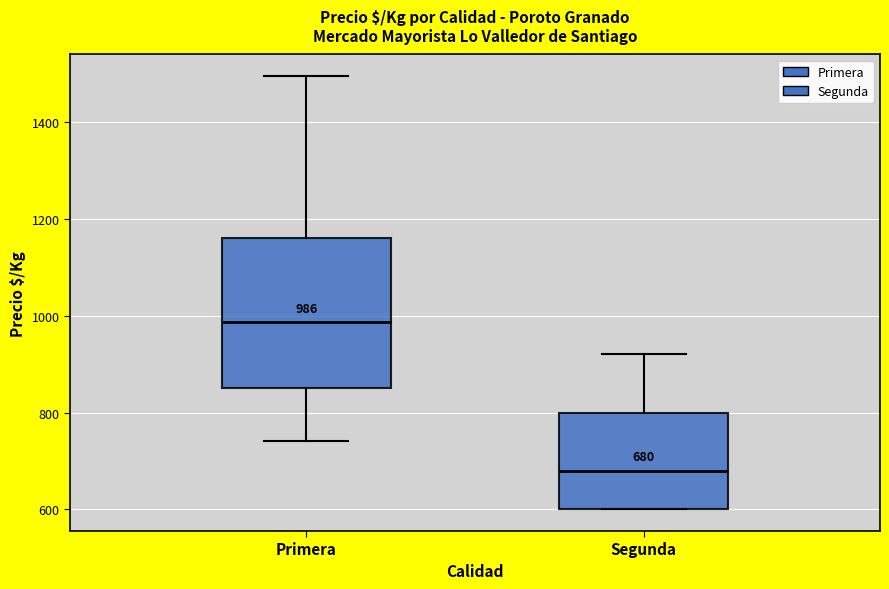

Which box is the tallest, from its lower edge to its upper edge?

Primera